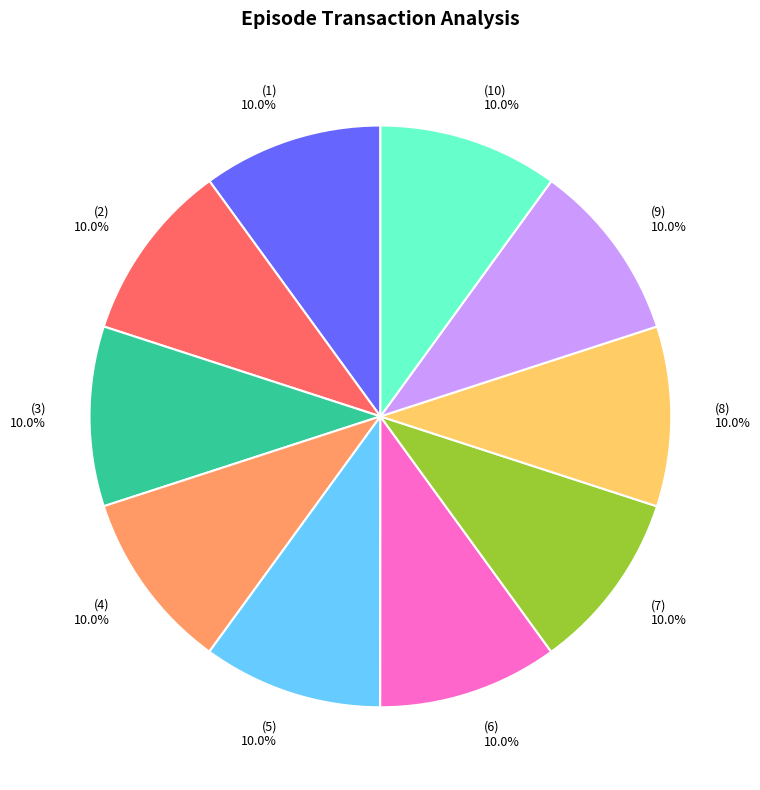

Does any single category account for the majority?

No